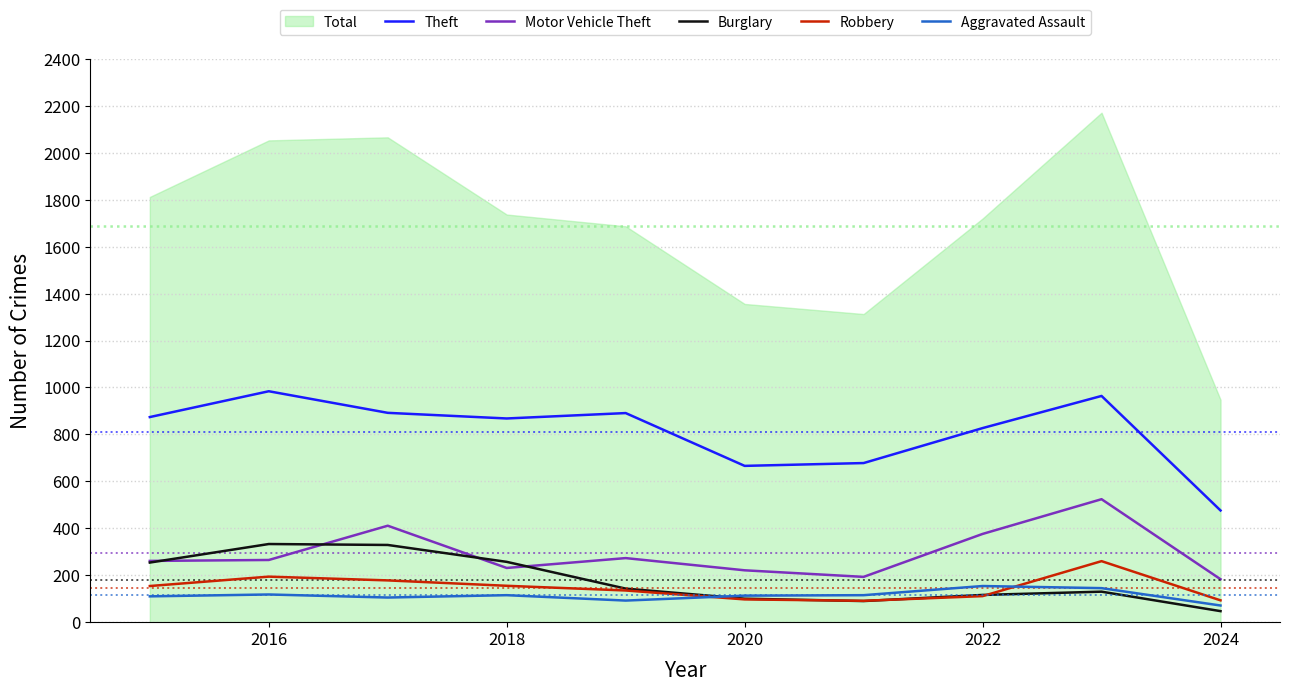

Is the value of Motor Vehicle Theft at 2016 greater than the value of Theft at 2020?

No